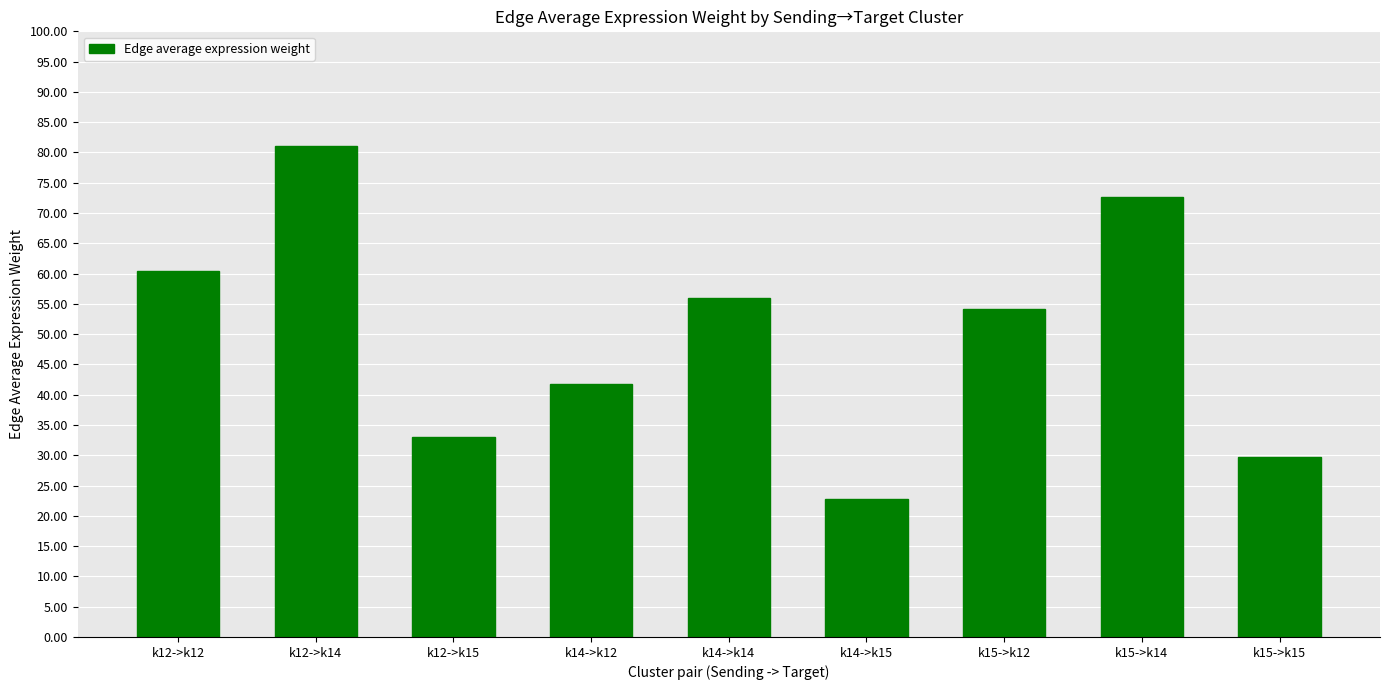

Reading left to right, transcribe all the data shown in this chart.

60.5	81.0	33.1	41.8	56.0	22.8	54.2	72.6	29.6